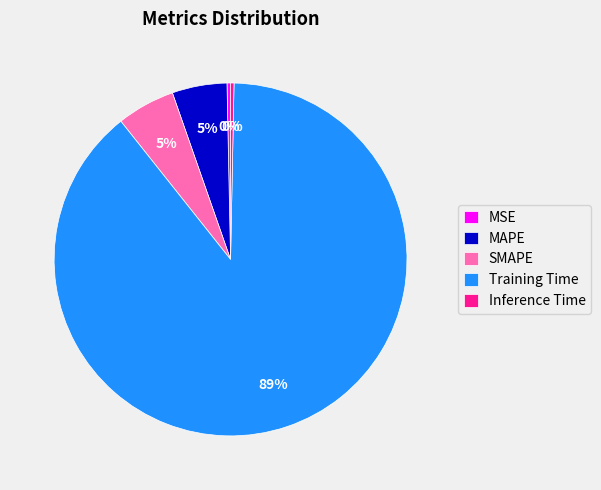

Does Training Time represent more than half of the total?

Yes